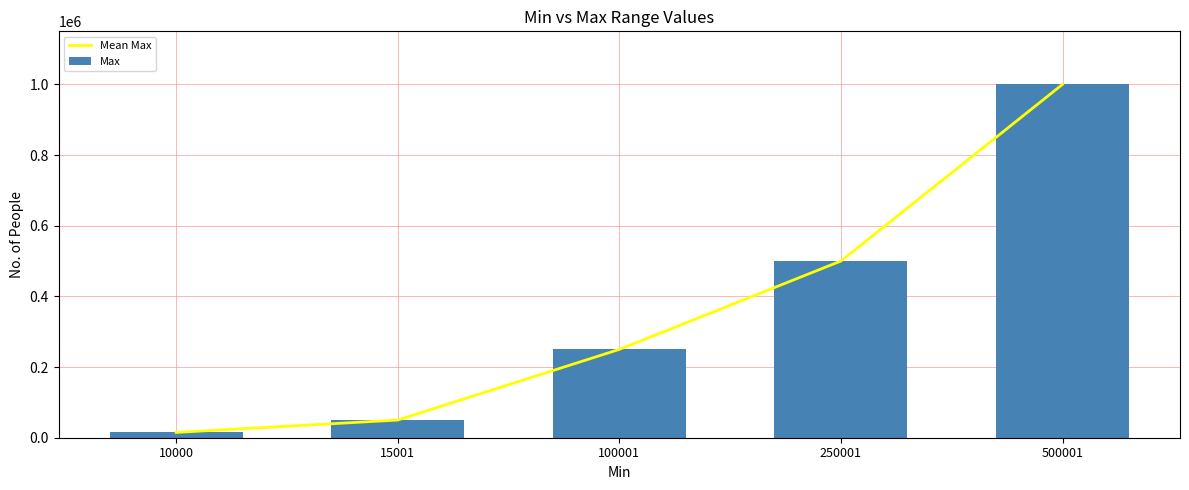

Reading left to right, what are all the values shown in this chart?

Mean Max: 15000	50000	250000	500000	1000000
Max: 15000	50000	250000	500000	1000000